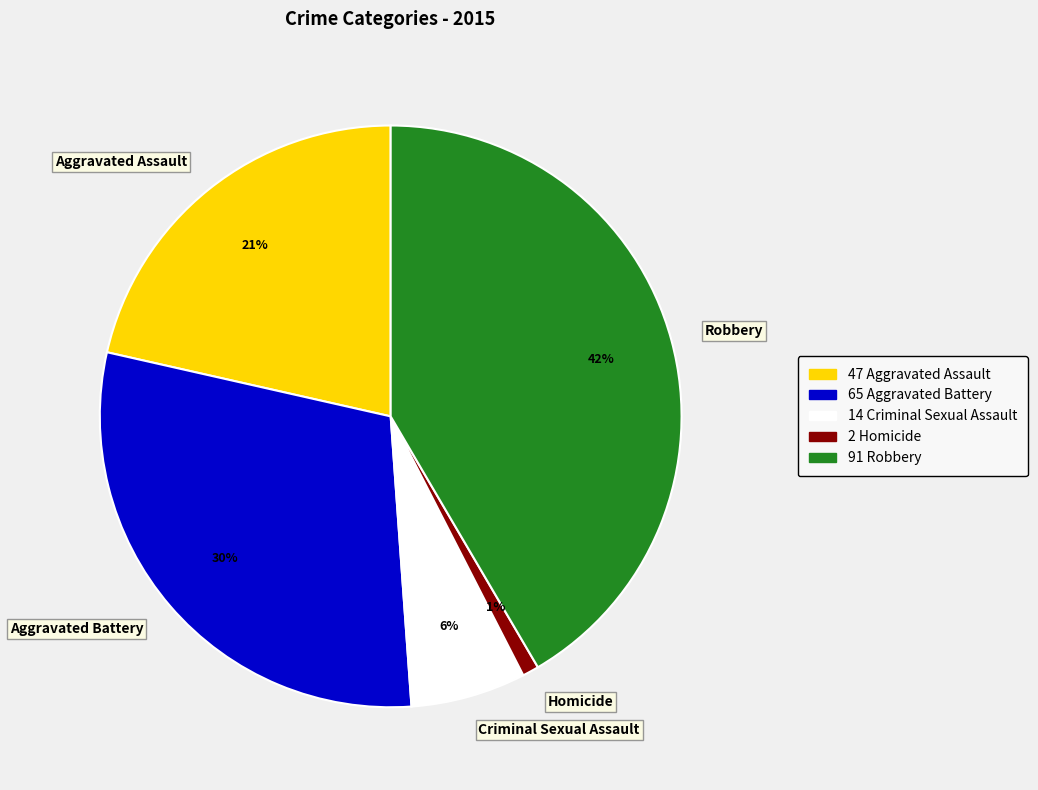

Does Homicide represent more than half of the total?

No